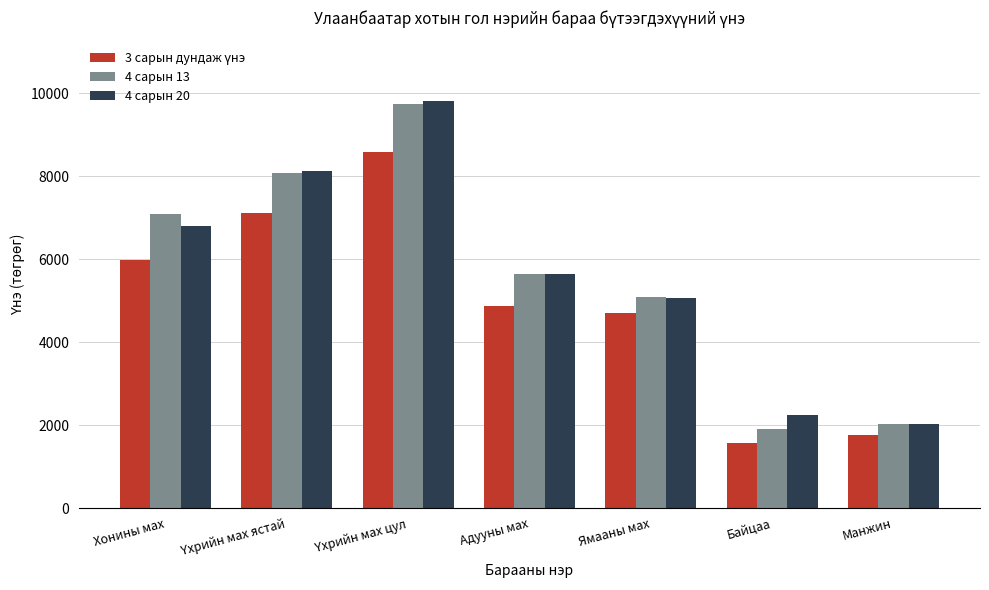

How many bars are there in total?

21